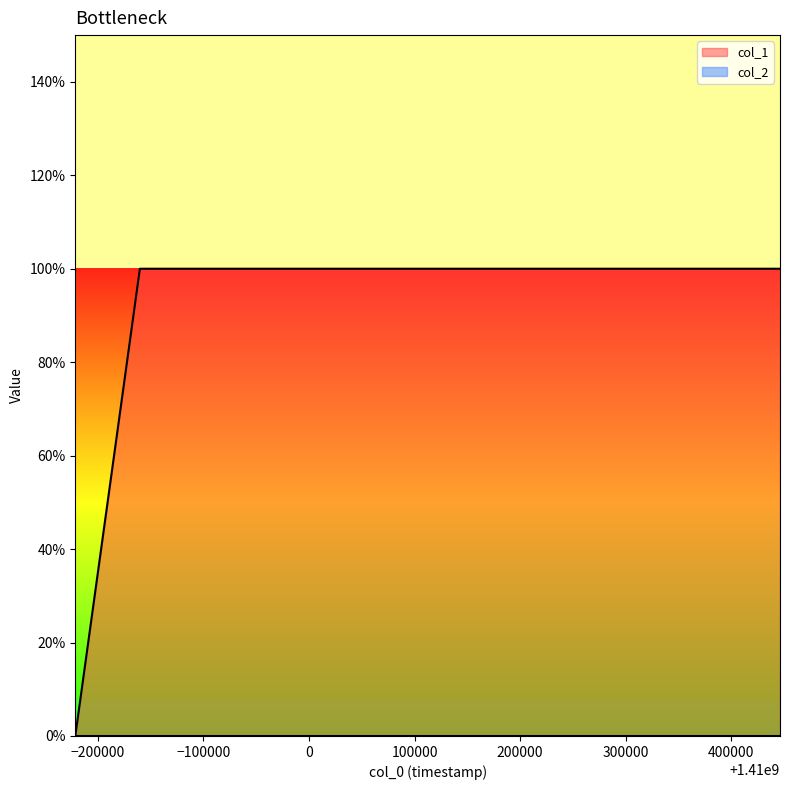

What is the greatest value displayed?

1